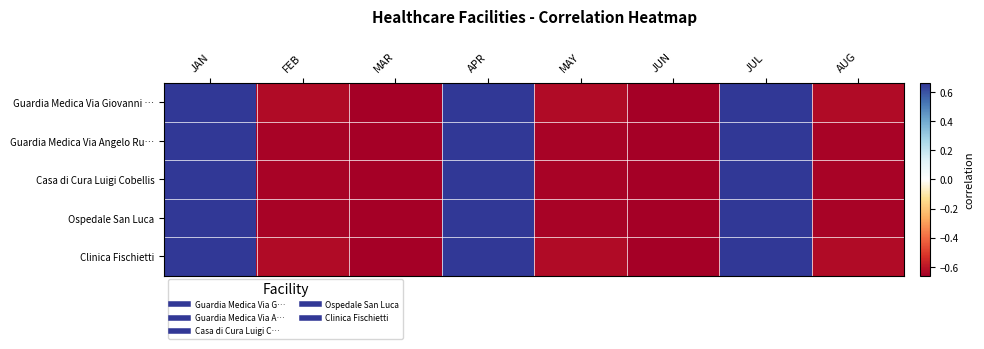

Between APR and JUL, which series saw the biggest shift?

Guardia Medica Via Giovanni …